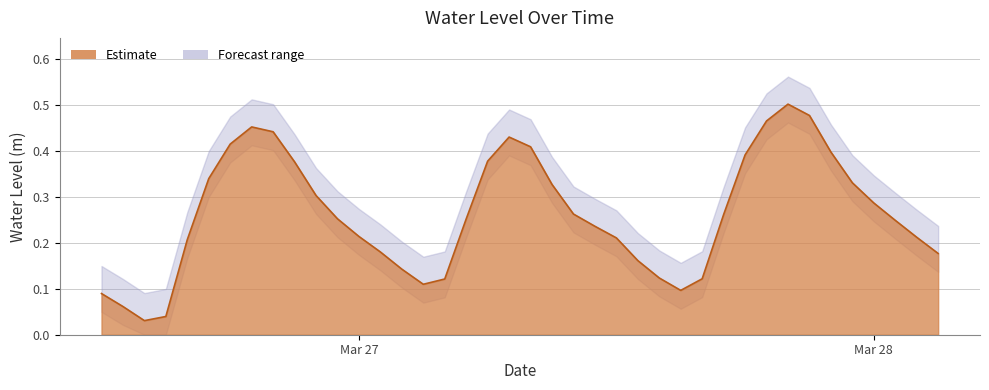

Which category has the lowest value across all series?

2023-03-26 14:00:00